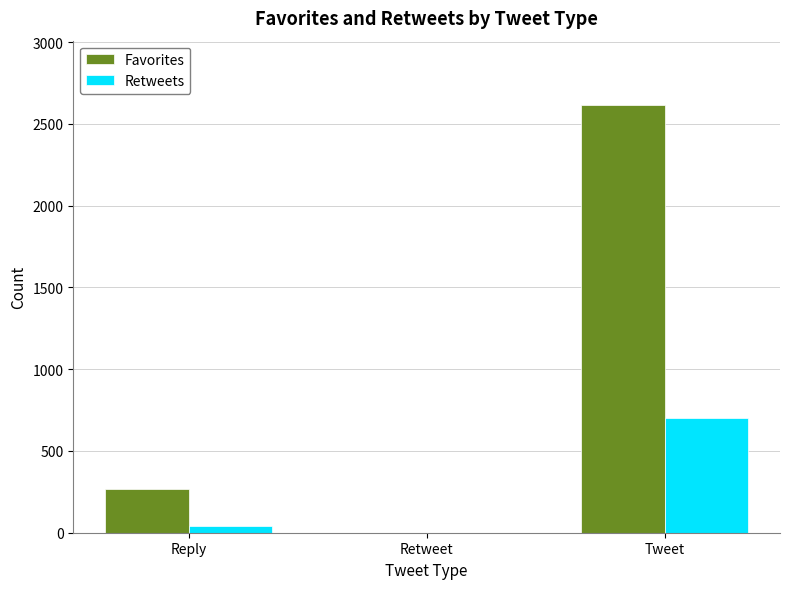

Reading left to right, list all the values displayed in this chart.

Favorites: Reply=267	Retweet=0	Tweet=2617
Retweets: Reply=42	Retweet=0	Tweet=699